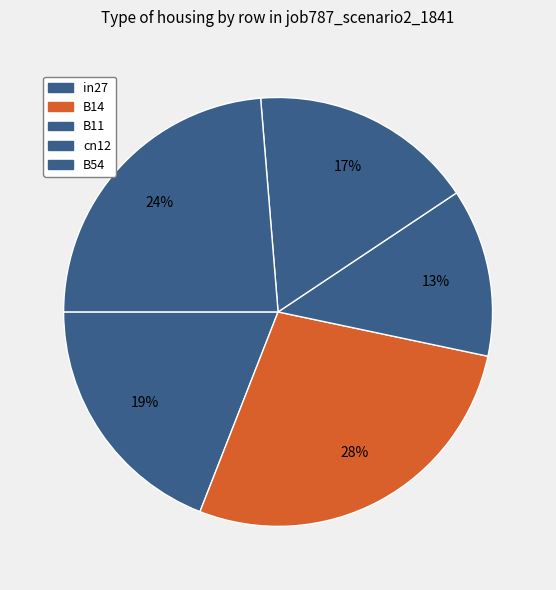

To the nearest percent, what is the difference between the B11 and cn12 slice percentages?

4%